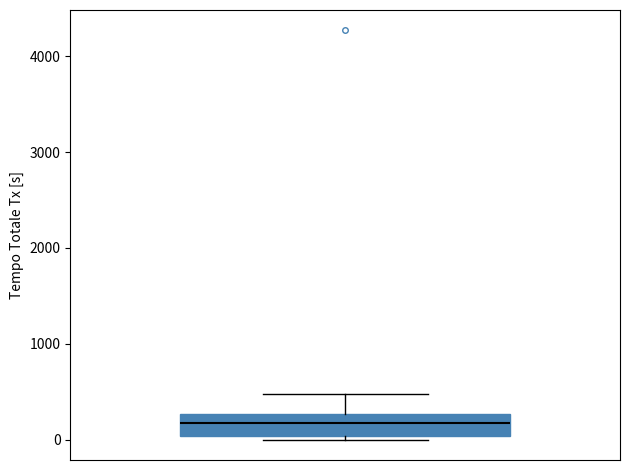

Transcribe this box plot: give where the median line is, the range the box spans, and where the two whiskers end, as read against the y-axis. The values are not printed on the chart, so give them approximately, as read against the axis.

median 200, box 0 to 300, whiskers 0 (just below the box's lower edge) to 500